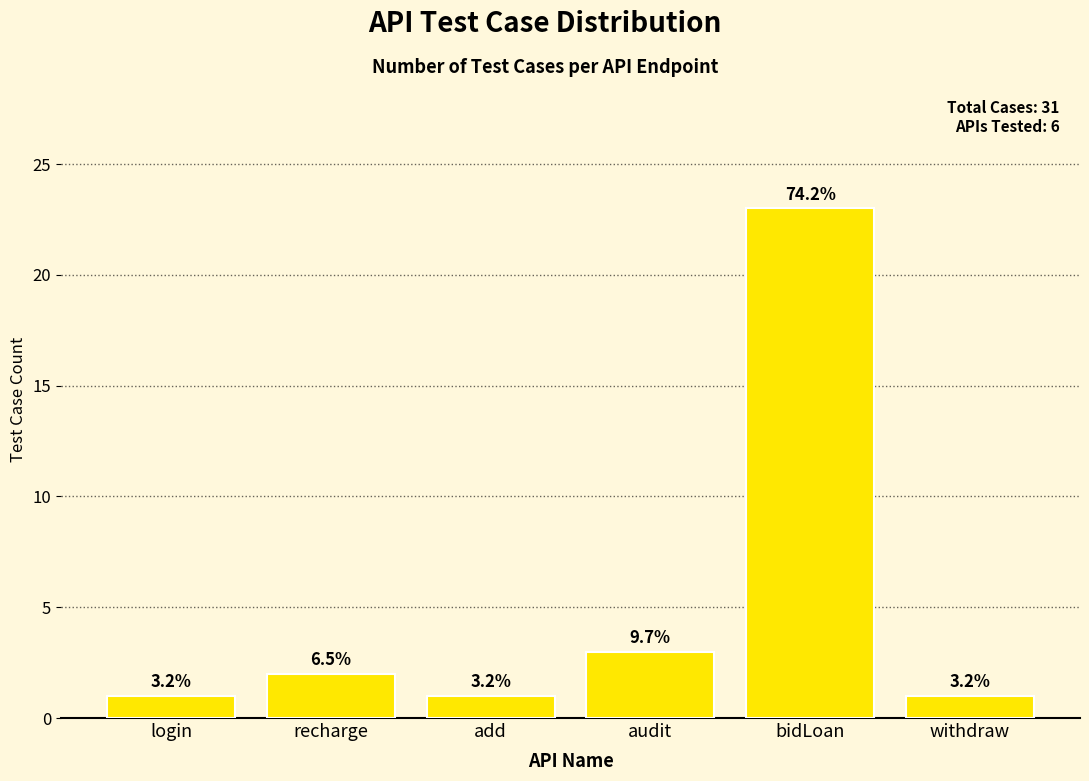

Approximately how many times larger is the value at bidLoan compared to add?

23.0